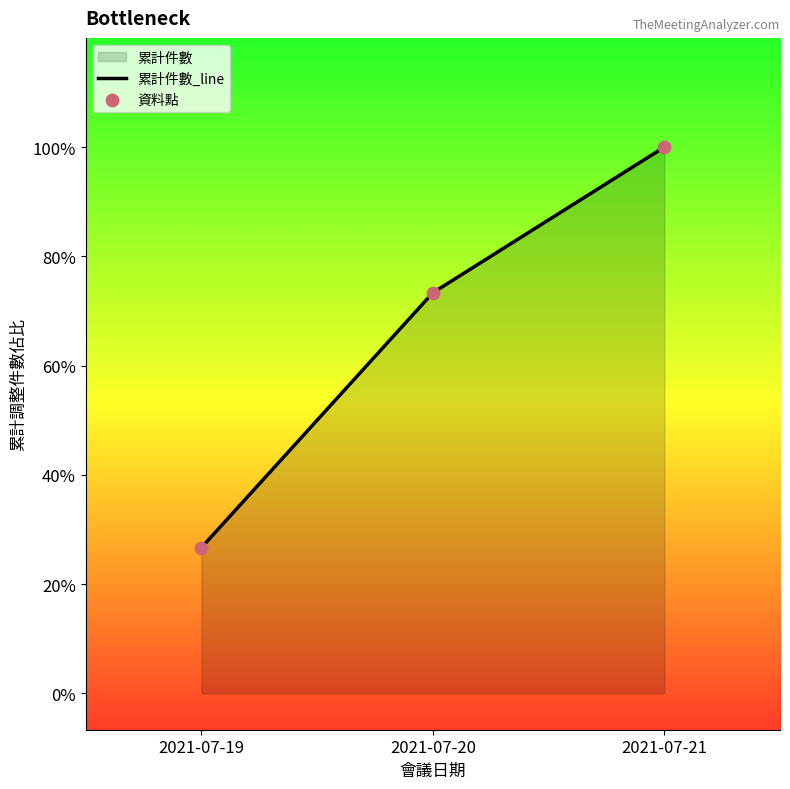

What is the total value across all series at 2021-07-19?

8